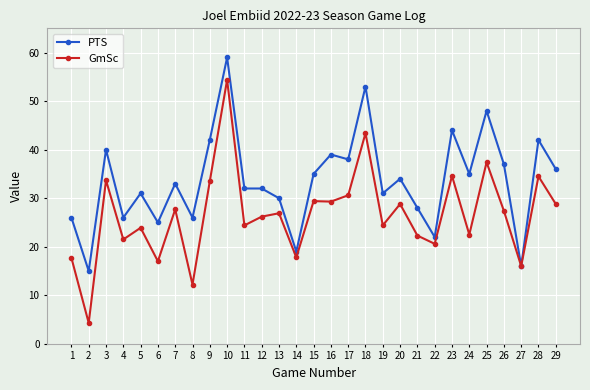

What are all the series names shown in the legend?

PTS, GmSc